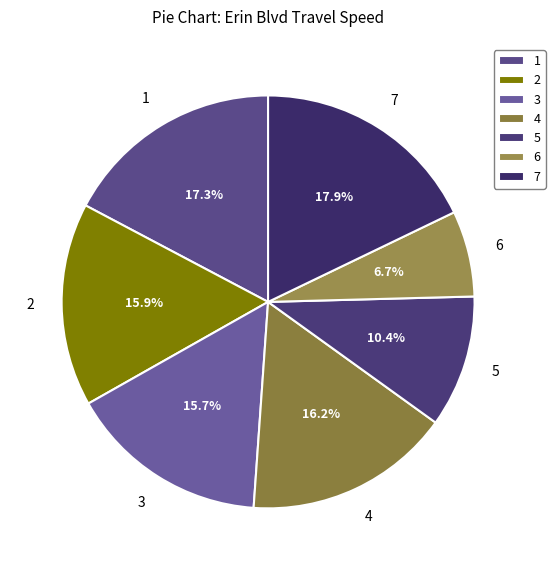

Is there a majority slice in this chart?

No